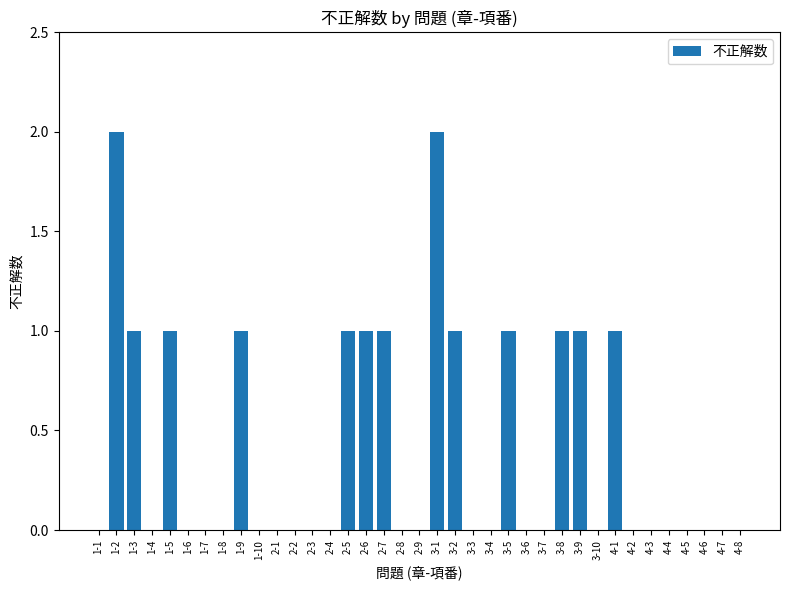

Which has a higher value, 3-6 or 3-5?

3-5